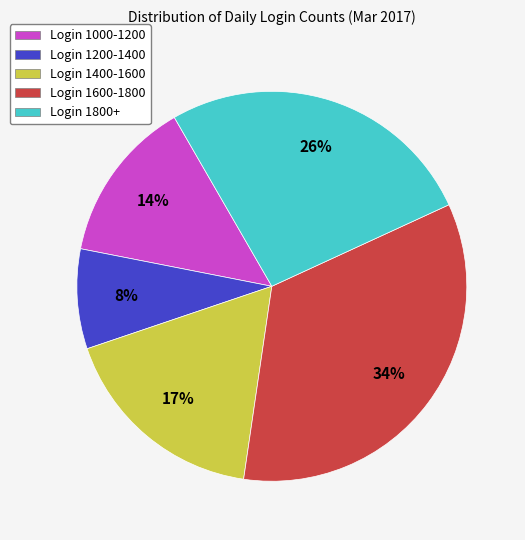

To the nearest percent, what is the difference between the largest and smallest slice percentages?

26%